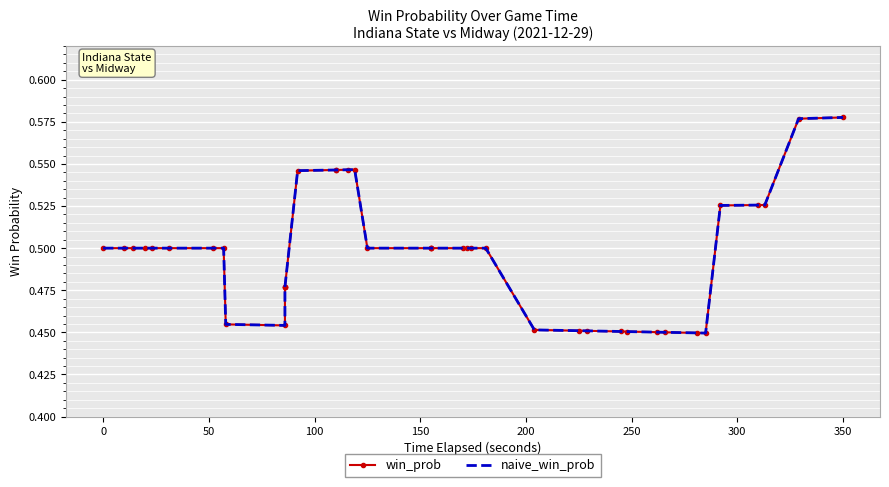

True or false: naive_win_prob has more than 0 points higher than both neighbors.

True